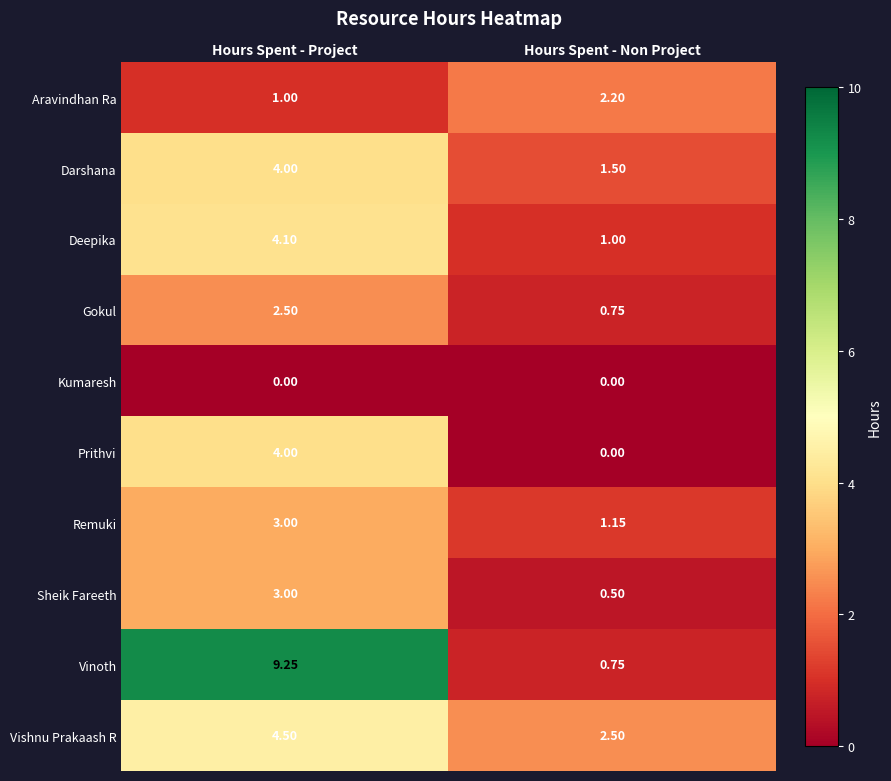

At which category is the sum across all series the highest?

Hours Spent - Project